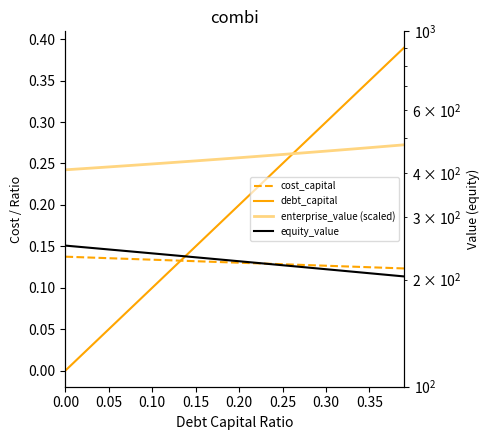

True or false: enterprise_value (scaled) has more than 2 interior local peaks.

False